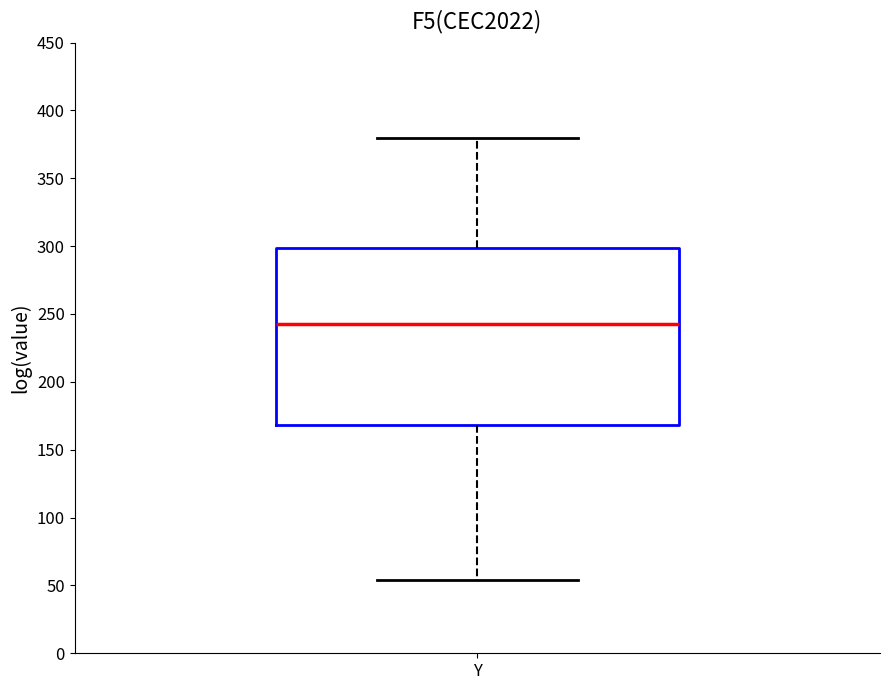

Transcribe this box plot: give where the median line is, the range the box spans, and where the two whiskers end, as read against the y-axis. The values are not printed on the chart, so give them approximately, as read against the axis.

median 245, box 170 to 300, whiskers 55 to 380